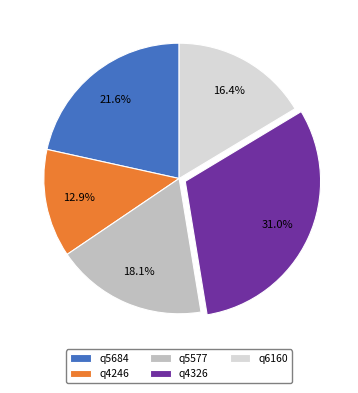

Which category has the smallest portion of the pie?

q4246